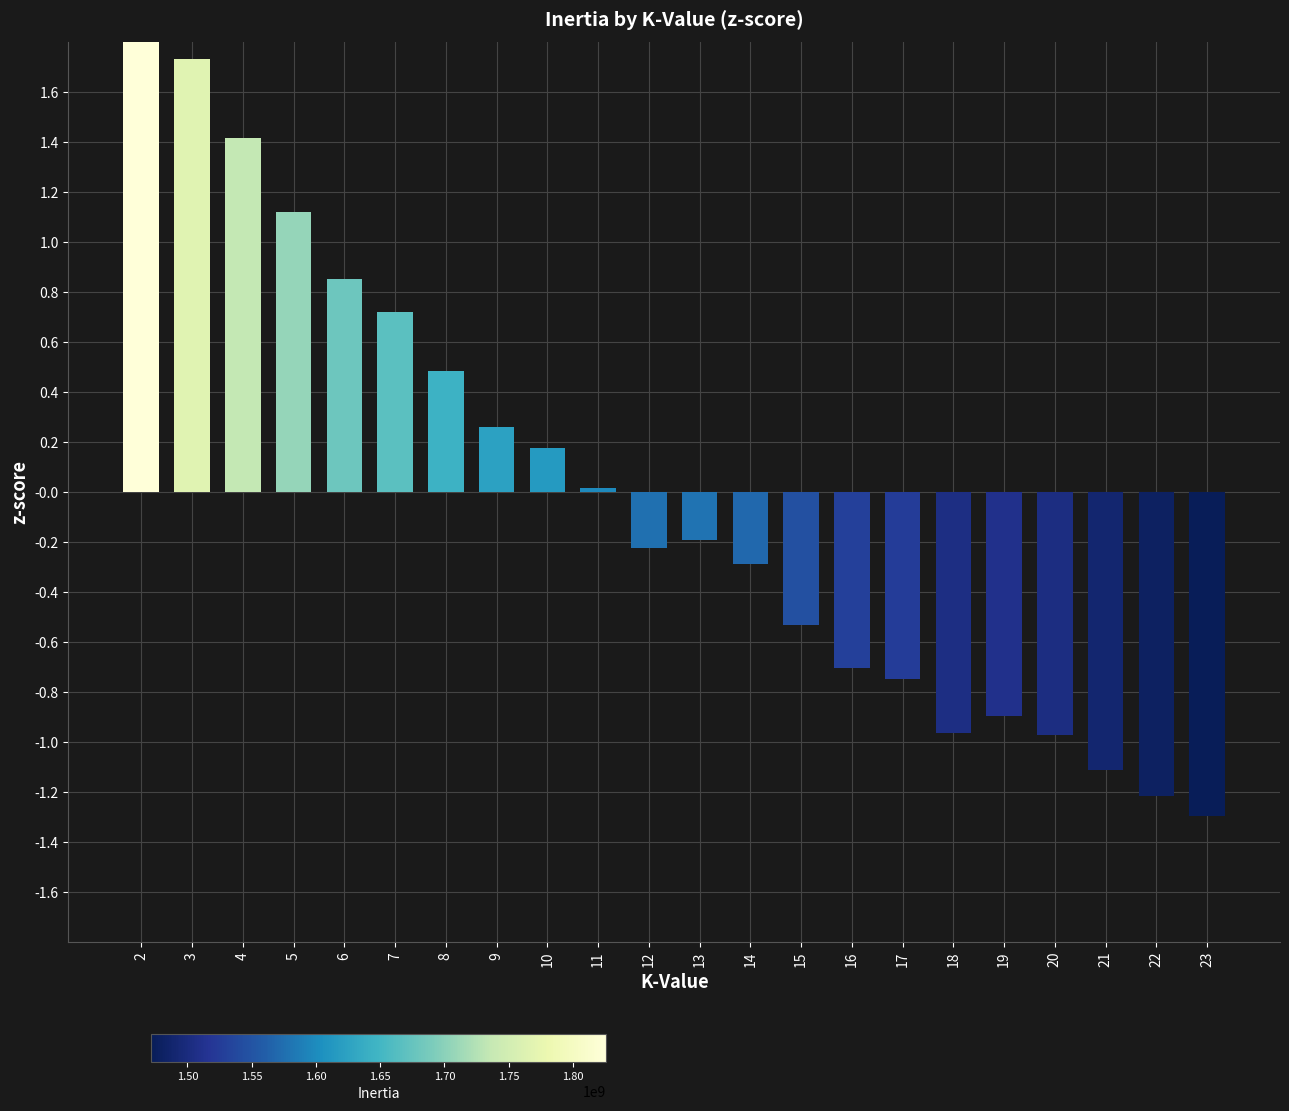

Which has a higher value, 4 or 21?

4